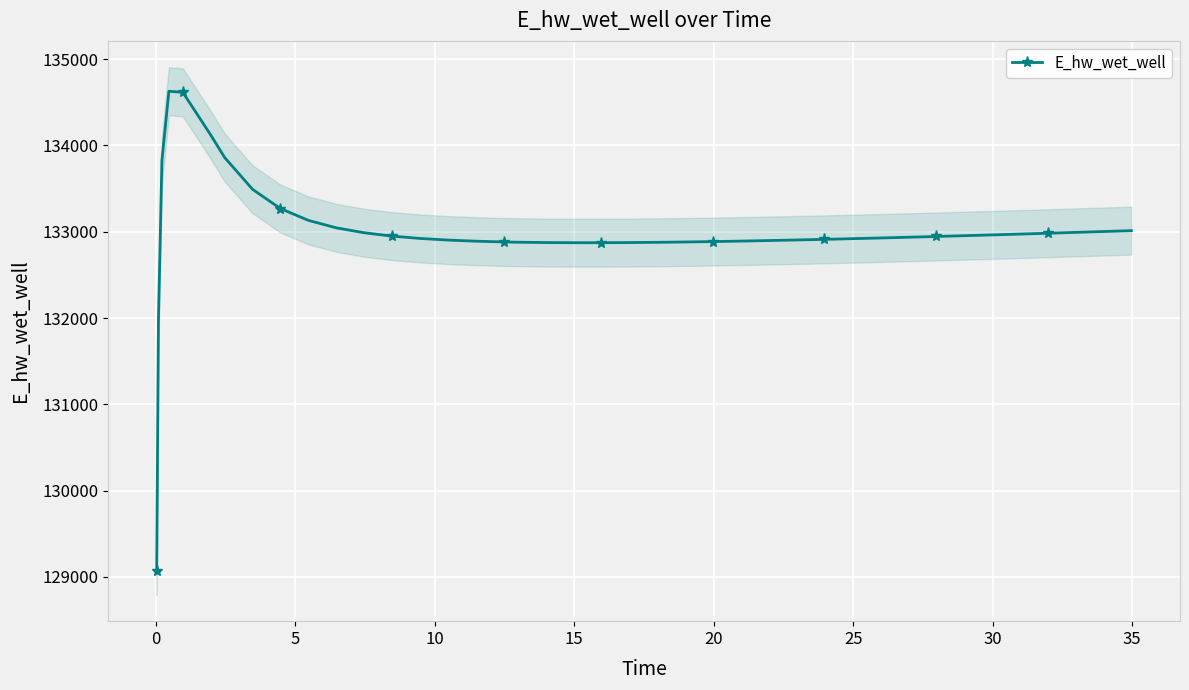

What is the lowest value of the E_hw_wet_well series?

129070.3